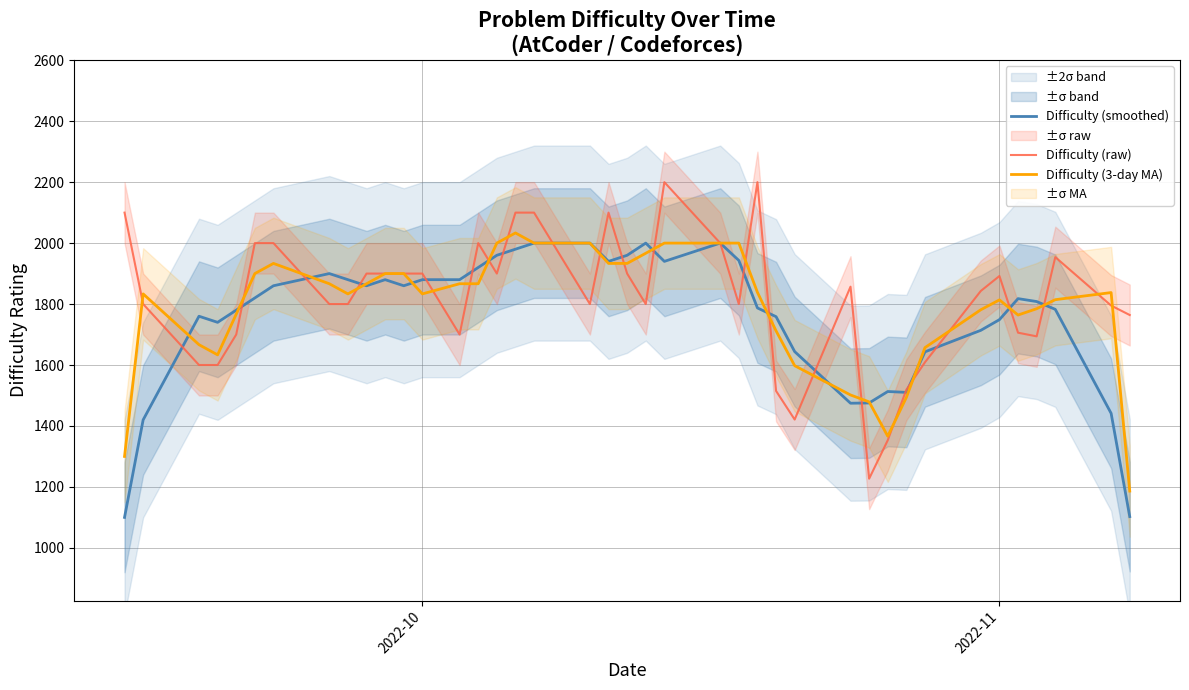

What is the minimum value for Difficulty (3-day MA)?

1186.3